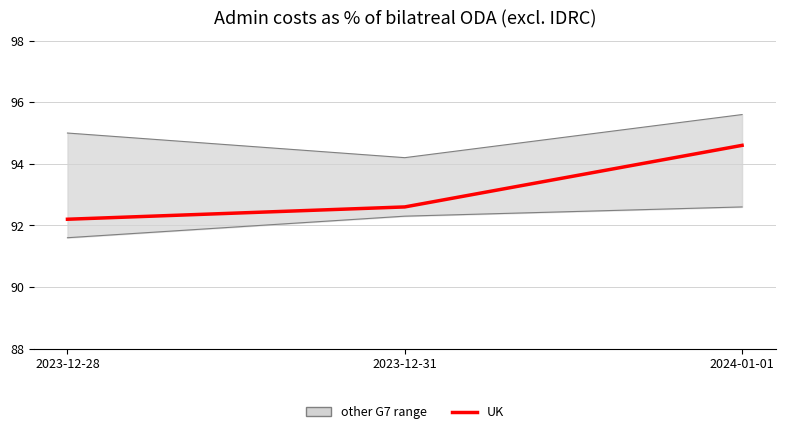

Is it true that the value at 2024-01-01 is 94.6?

True